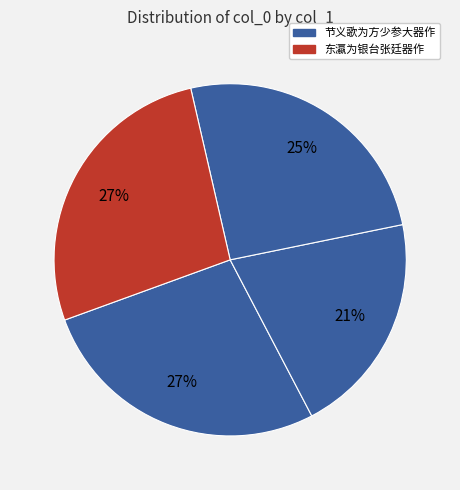

Count the number of slices in the pie.

4